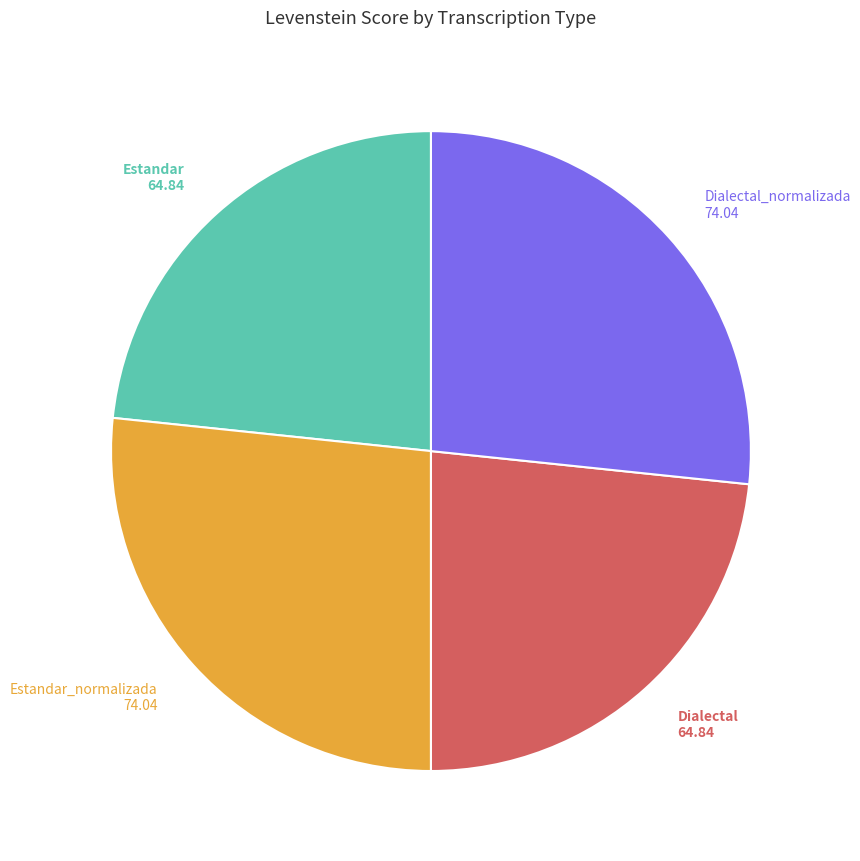

Is there any slice that represents more than half of the pie?

No